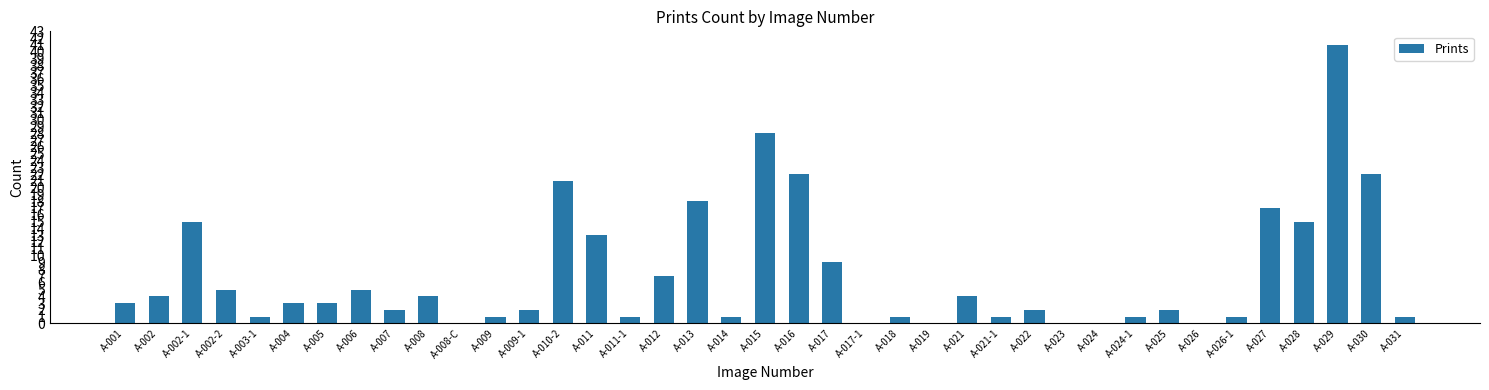

Between A-012 and A-025, which is larger?

A-012